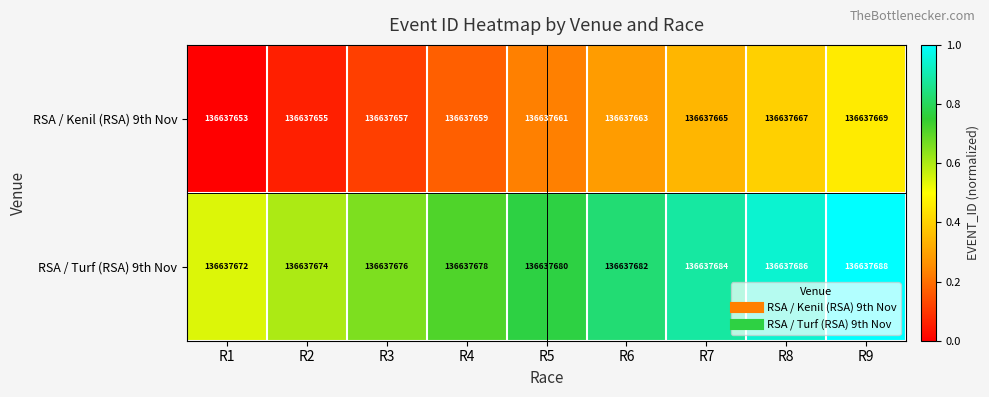

Which series has the largest range (max minus min)?

RSA / Kenil (RSA) 9th Nov